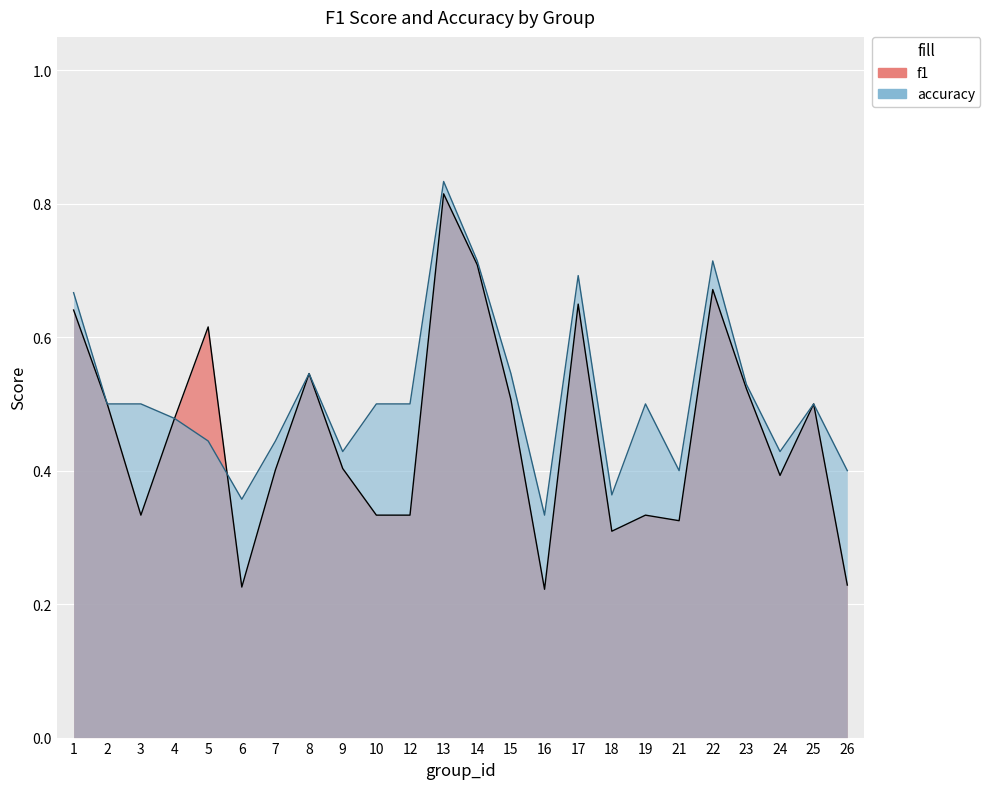

How many lines are shown in the chart?

2